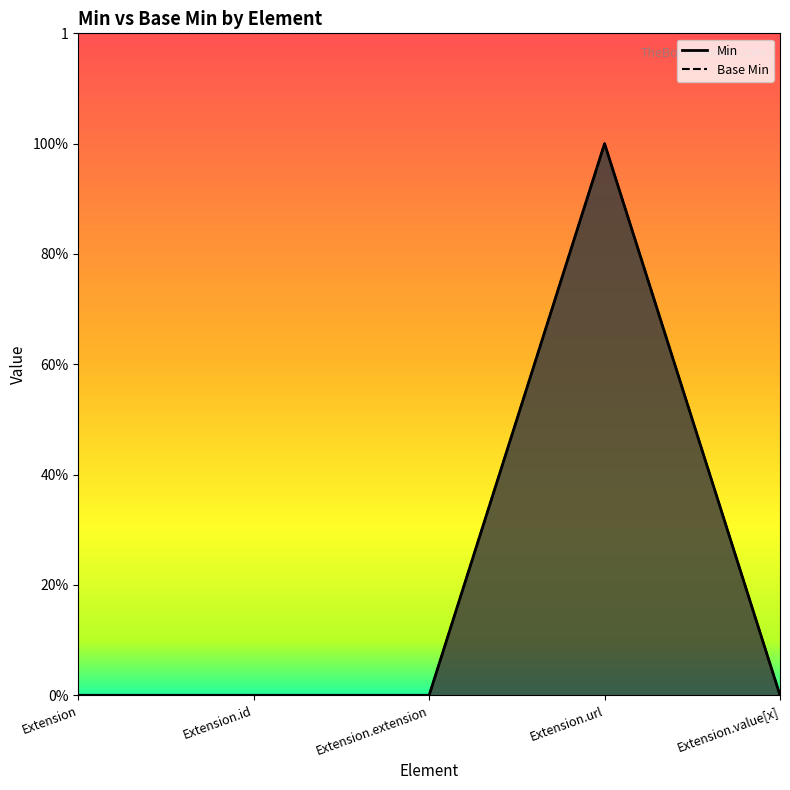

Count the Base Min values in the range 0 to 1.

5